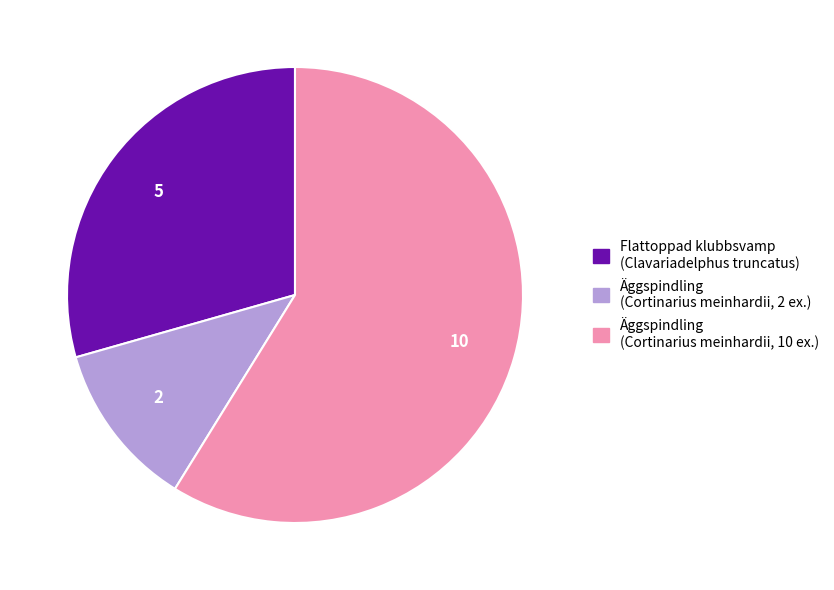

The Flattoppad klubbsvamp (Clavariadelphus truncatus) slice represents 29% of the pie. True or false?

True